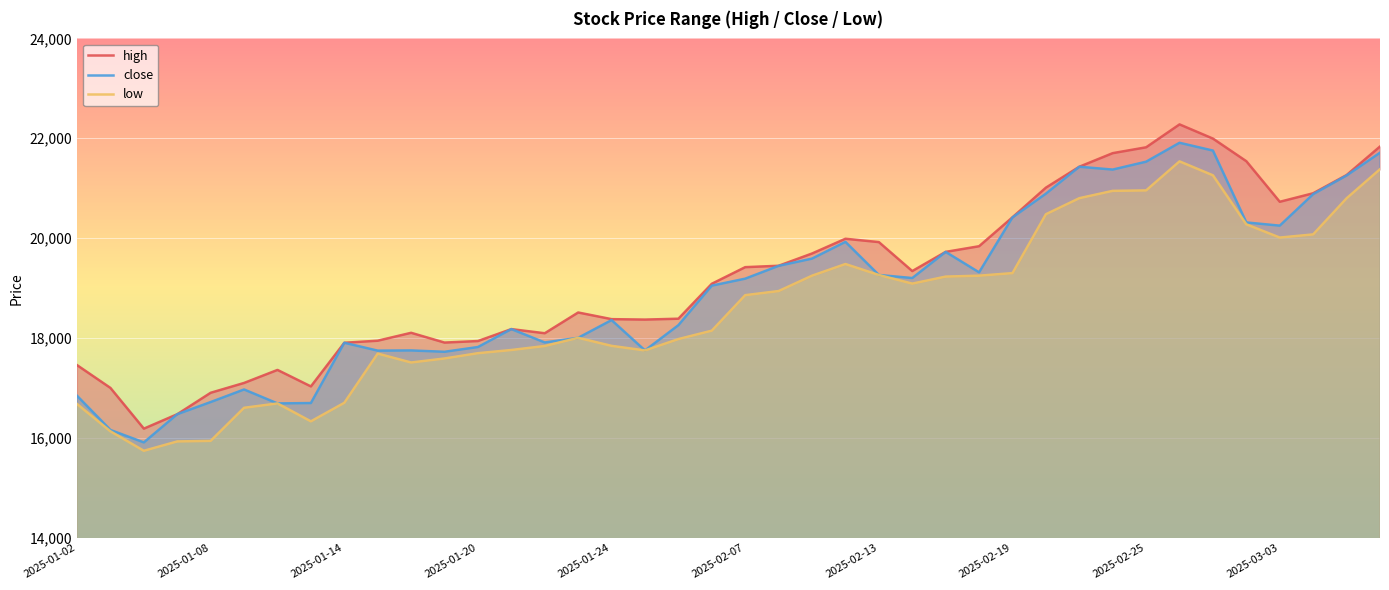

Is it true that close equals 17906.1 at 2025-01-14?

True